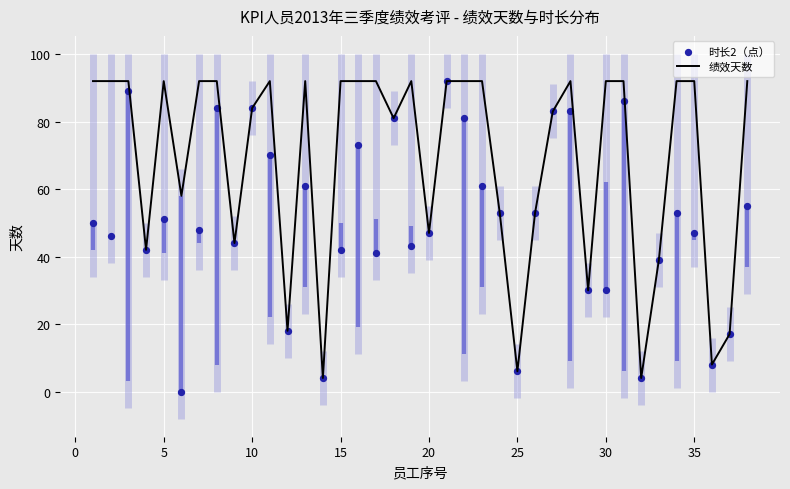

Which series contains the lowest Y value?

时长2（点）